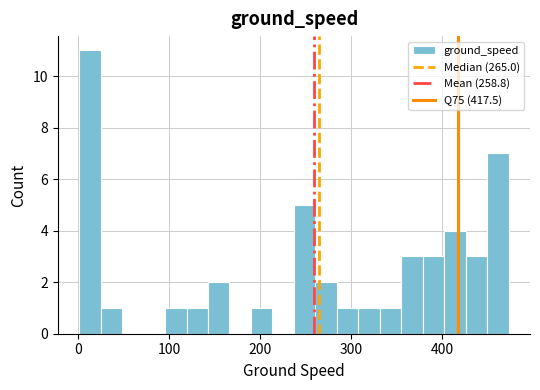

Around what value on the x-axis is the tallest bar? Give the approximate position of its centre, as read against the axis.

10